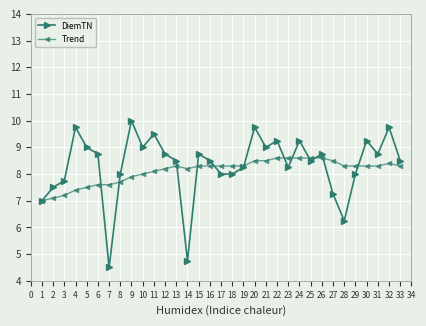

The DiemTN series shows 2.3 at 22. True or false?

False